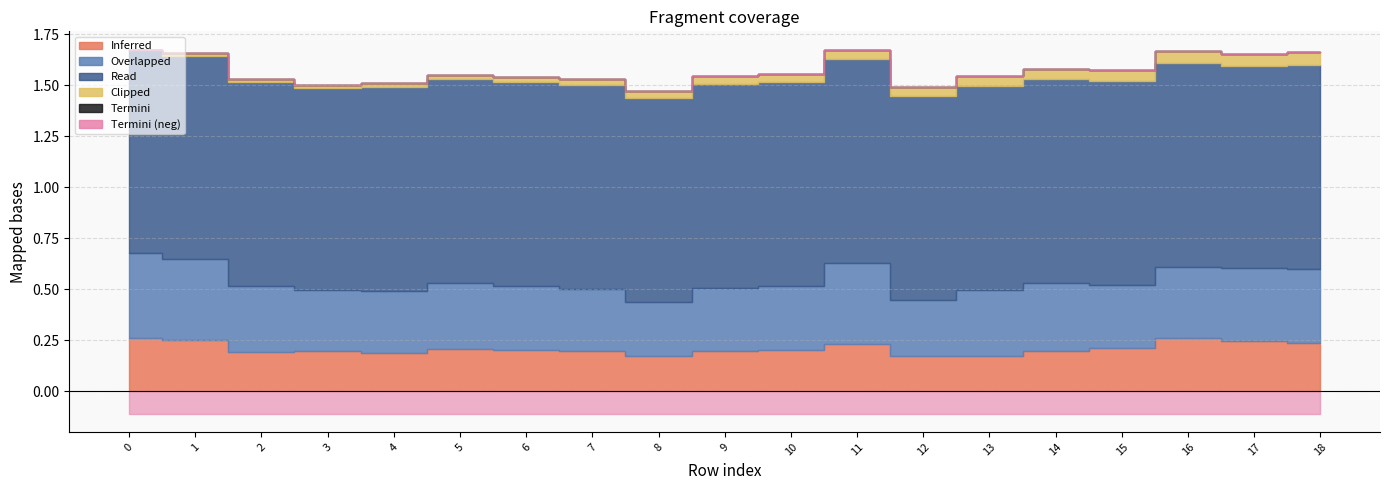

True or false: col_7 and col_5 intersect in this chart.

False